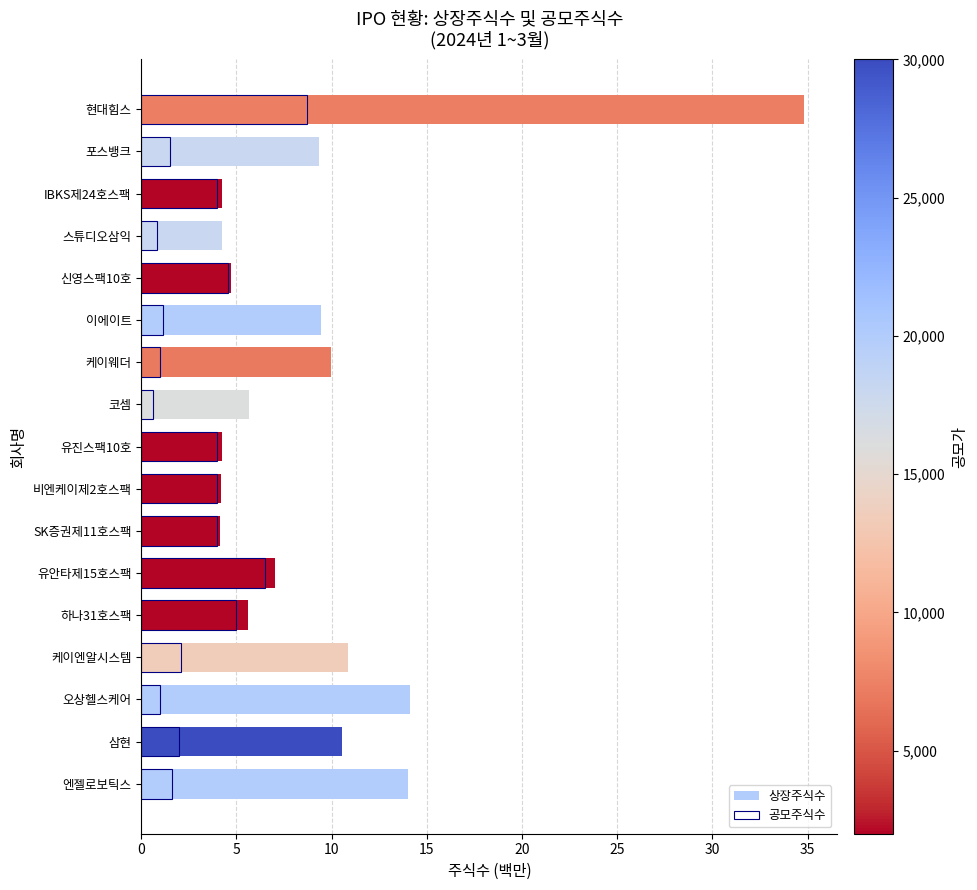

What is the sum of all 공모주식수 values?

52.6